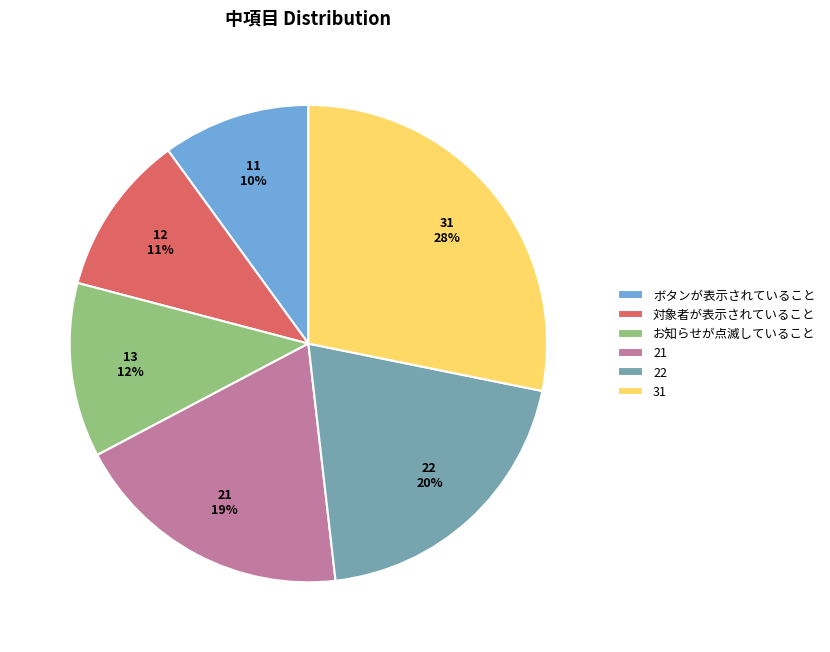

Does any single category account for the majority?

No